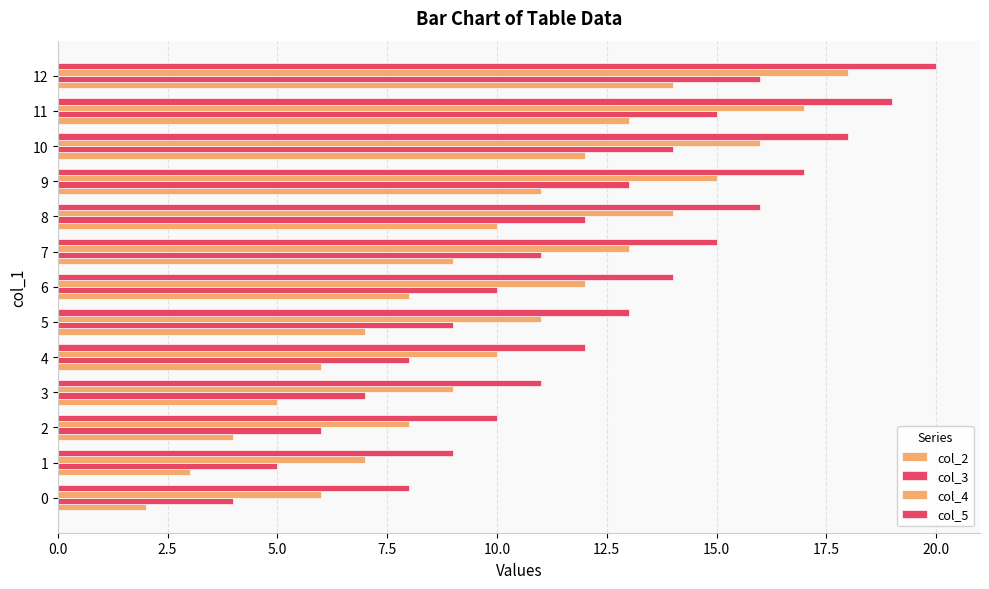

The value of col_2 at 12 is 14. True or false?

True